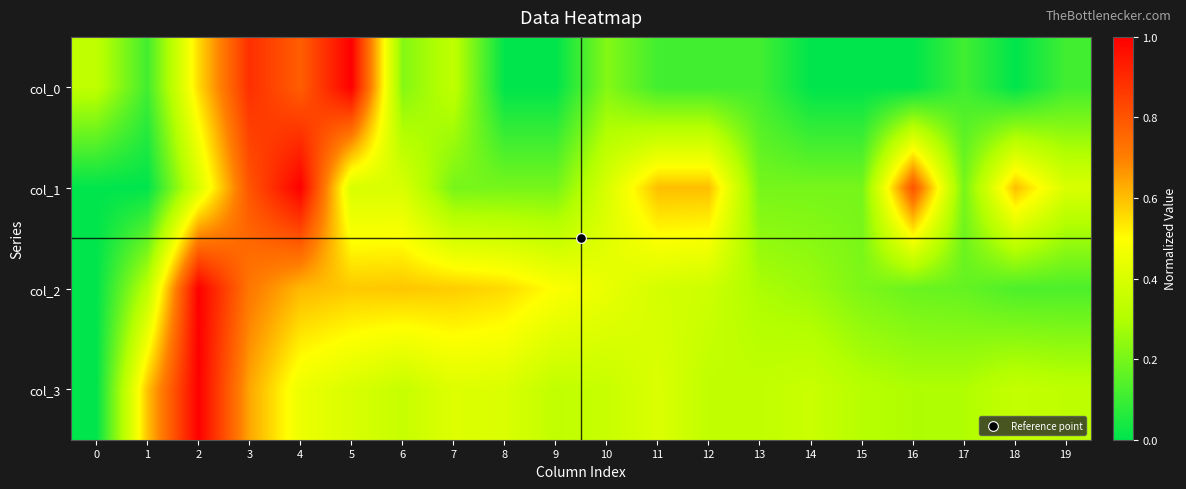

List the series in order of their peak value, lowest first.

col_0, col_1, col_2, col_3